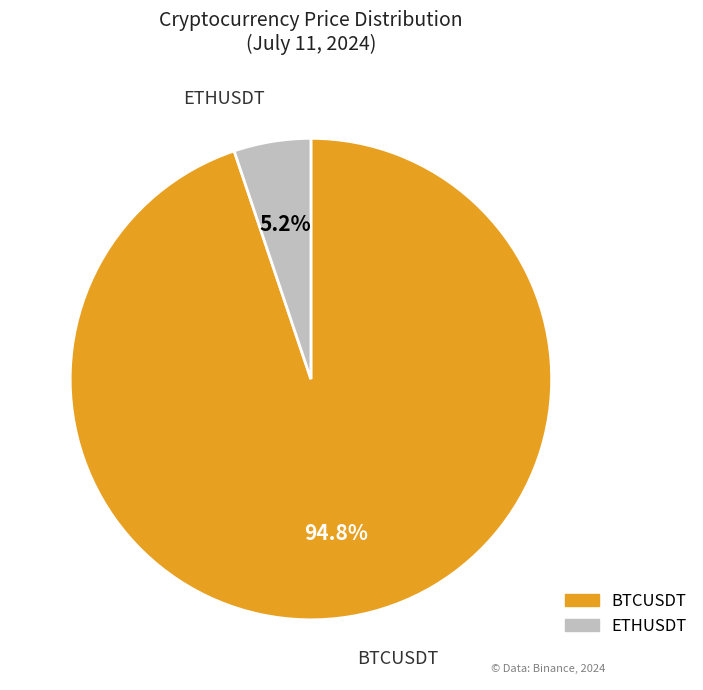

What percentage is the ETHUSDT slice, to the nearest percent?

5%